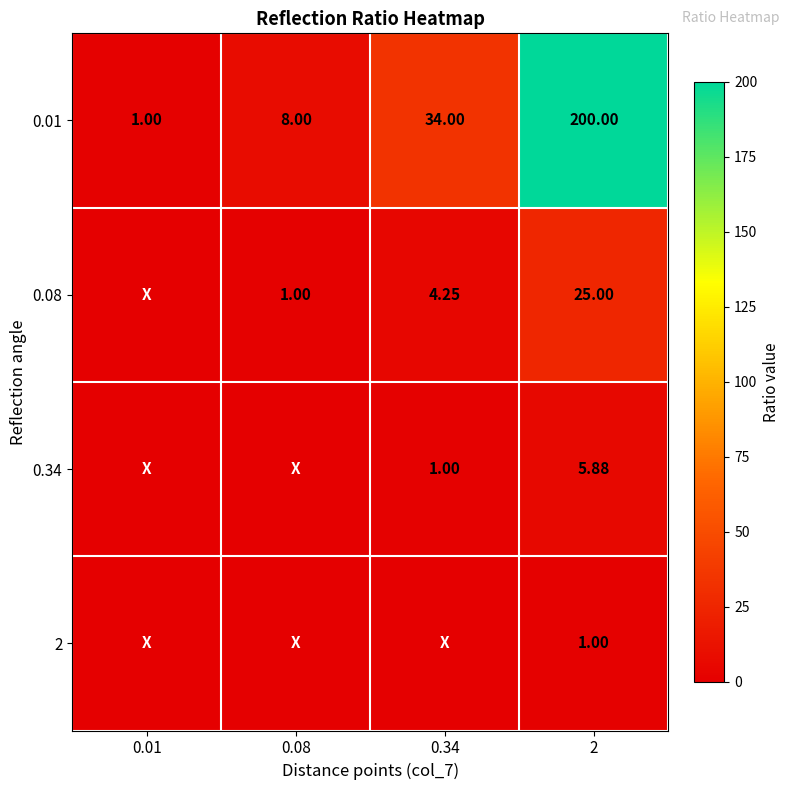

Is the value of 0.08 at 2 greater than the value of 0.01 at 0.01?

Yes